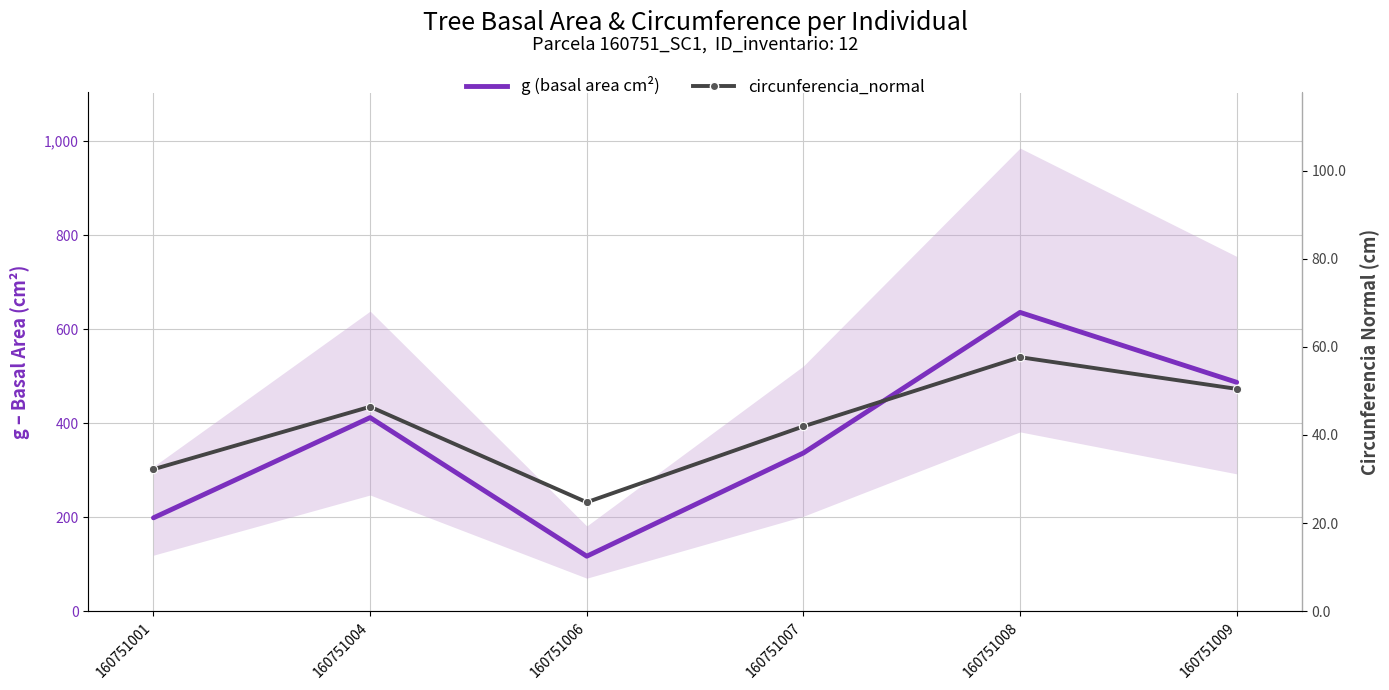

How many data points in g (basal area cm²) are above 411?

3